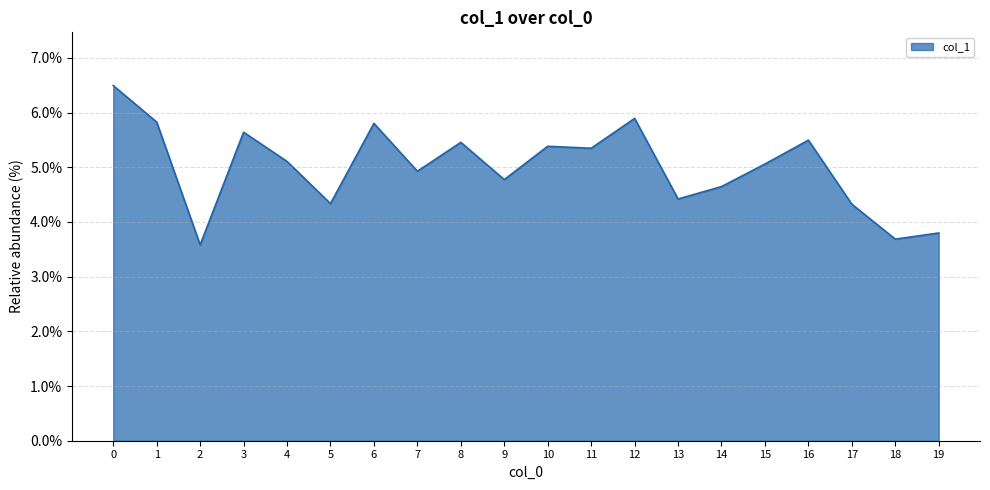

How many distinct data groups are displayed?

1